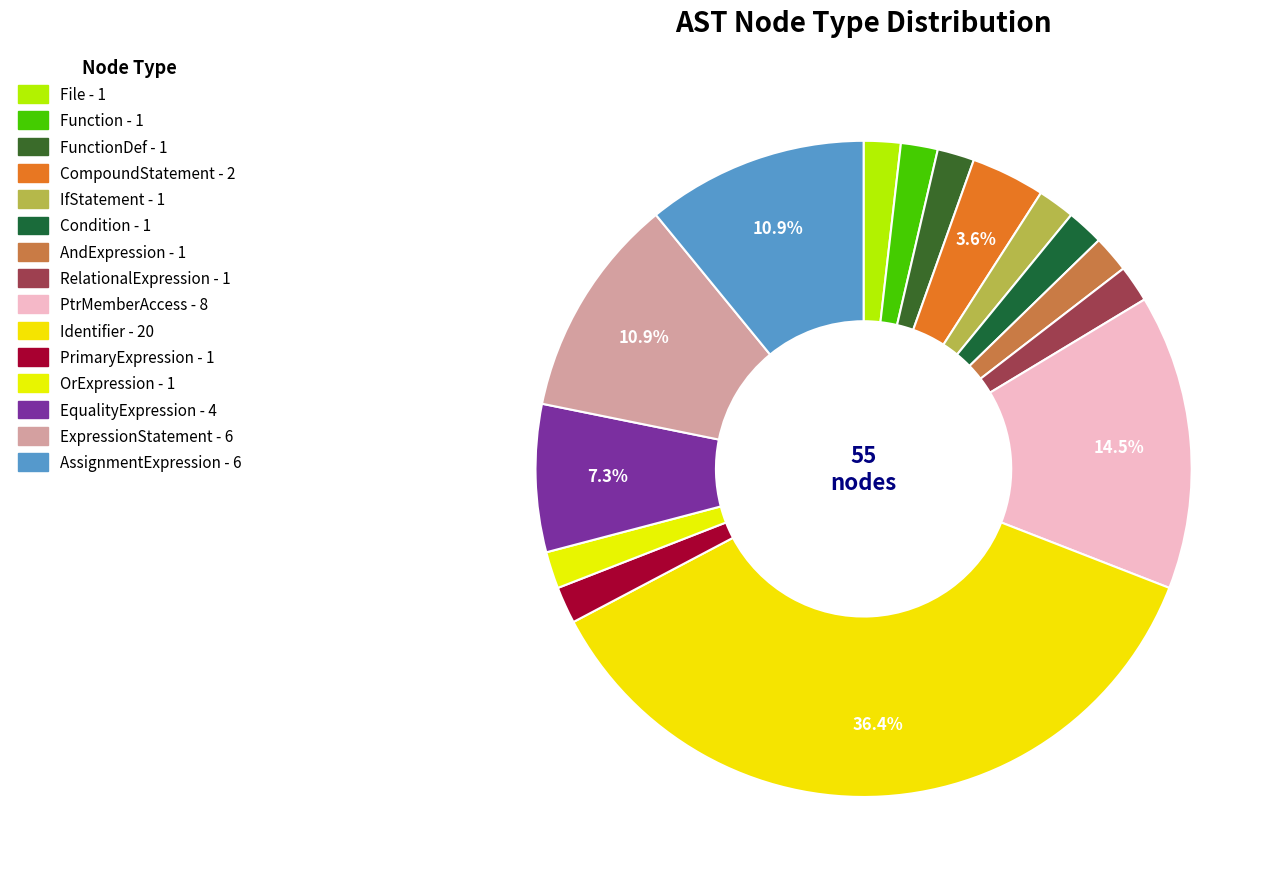

Is there a majority slice in this chart?

No